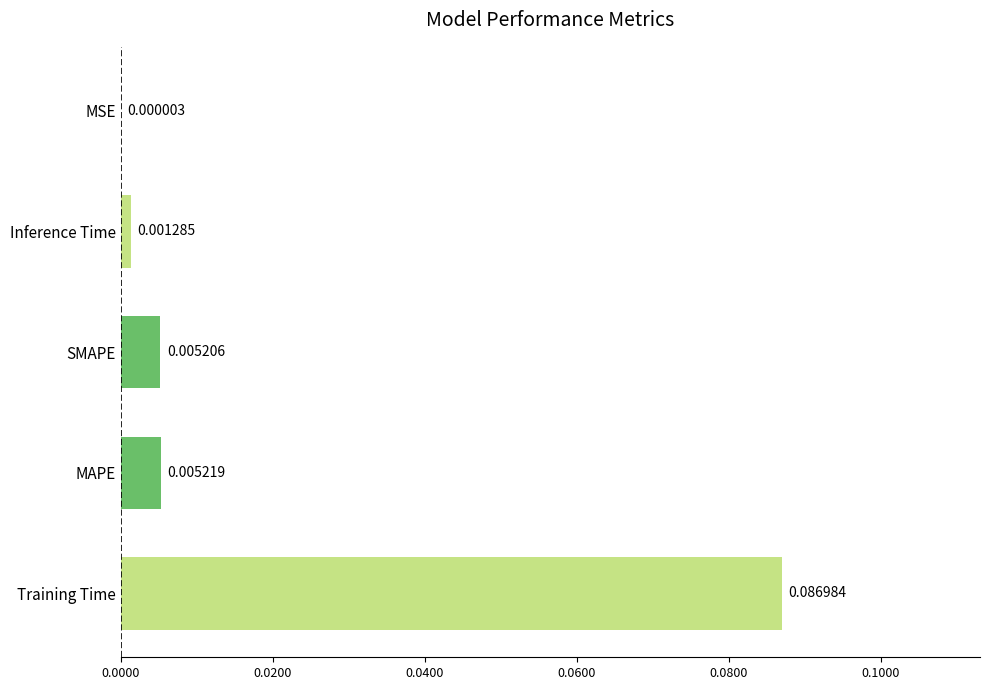

At which category does the chart reach its peak across all series?

Training Time